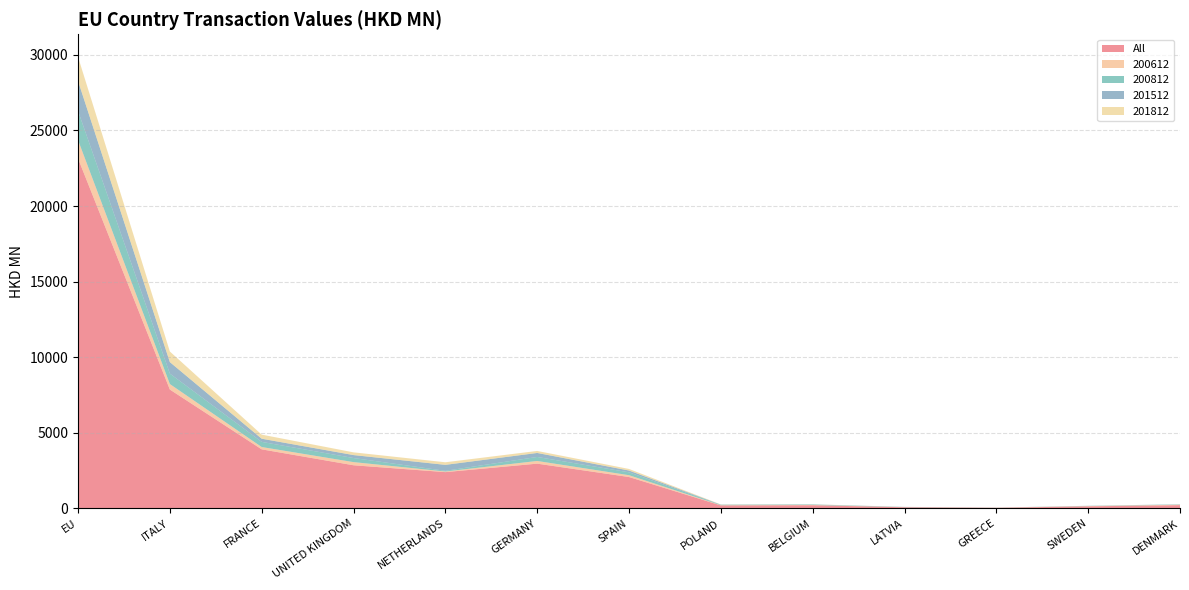

Reading left to right, list all the values displayed in this chart.

All: EU=23148.8	ITALY=7861.5	FRANCE=3906.0	UNITED KINGDOM=2852.4	NETHERLANDS=2399.2	GERMANY=2959.6	SPAIN=2074.8	POLAND=195.9	BELGIUM=207.5	LATVIA=73.6	GREECE=39.4	SWEDEN=135.6	DENMARK=213.6
200612: EU=1214.5	ITALY=364.7	FRANCE=153.5	UNITED KINGDOM=209.1	NETHERLANDS=41.8	GERMANY=177.3	SPAIN=119.8	POLAND=15.2	BELGIUM=17.5	LATVIA=6.1	GREECE=4.8	SWEDEN=16.8	DENMARK=30.0
200812: EU=1929.8	ITALY=691.2	FRANCE=339.9	UNITED KINGDOM=269.3	NETHERLANDS=44.5	GERMANY=265.1	SPAIN=191.7	POLAND=28.3	BELGIUM=28.9	LATVIA=9.2	GREECE=5.7	SWEDEN=14.8	DENMARK=19.9
201512: EU=1981.7	ITALY=759.4	FRANCE=209.3	UNITED KINGDOM=195.8	NETHERLANDS=394.1	GERMANY=264.7	SPAIN=118.3	POLAND=8.9	BELGIUM=8.7	LATVIA=7.8	GREECE=0.8	SWEDEN=3.3	DENMARK=6.8
201812: EU=1593.6	ITALY=701.9	FRANCE=270.4	UNITED KINGDOM=180.4	NETHERLANDS=171.3	GERMANY=133.0	SPAIN=103.9	POLAND=12.7	BELGIUM=8.5	LATVIA=3.9	GREECE=2.5	SWEDEN=1.7	DENMARK=0.7